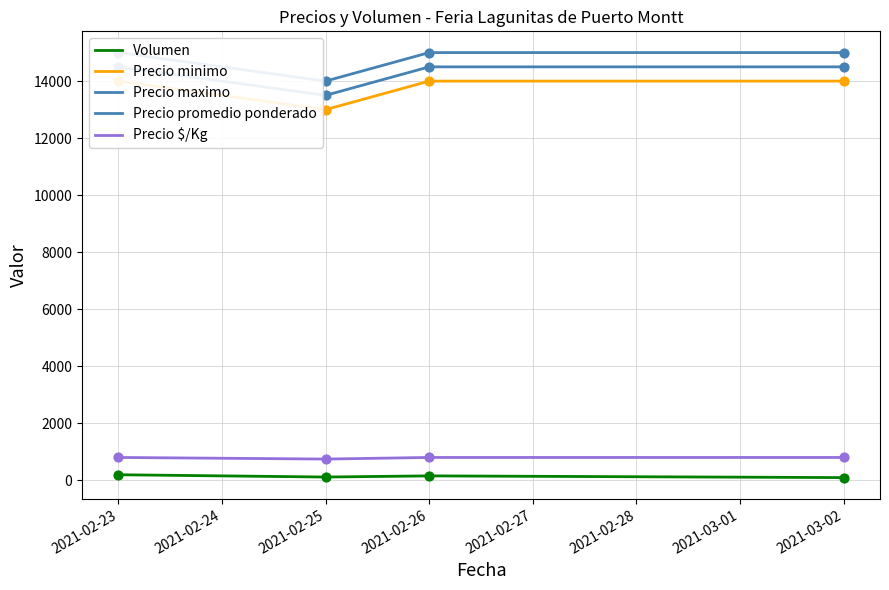

At which category is the sum across all series the highest?

2021-02-23